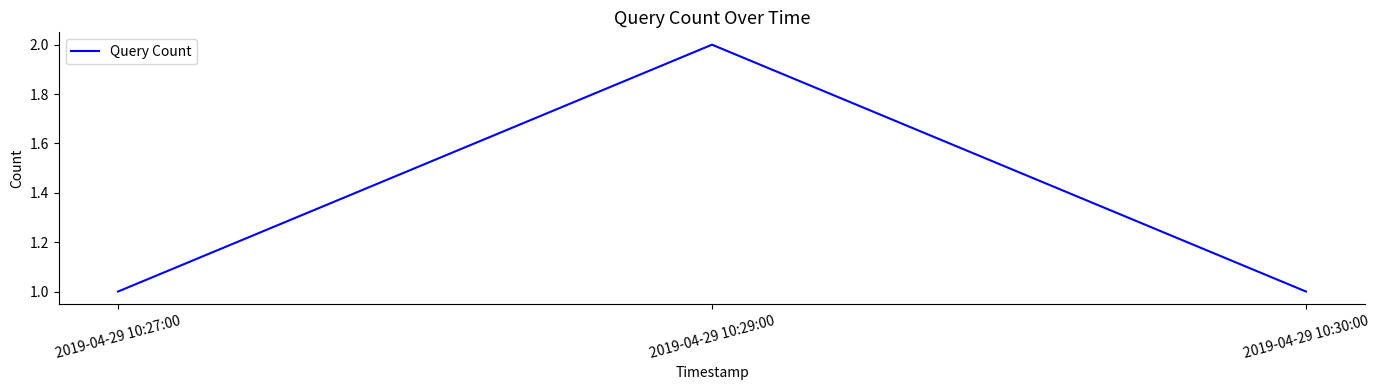

Reading right to left, what are all the values shown in this chart?

1	2	1